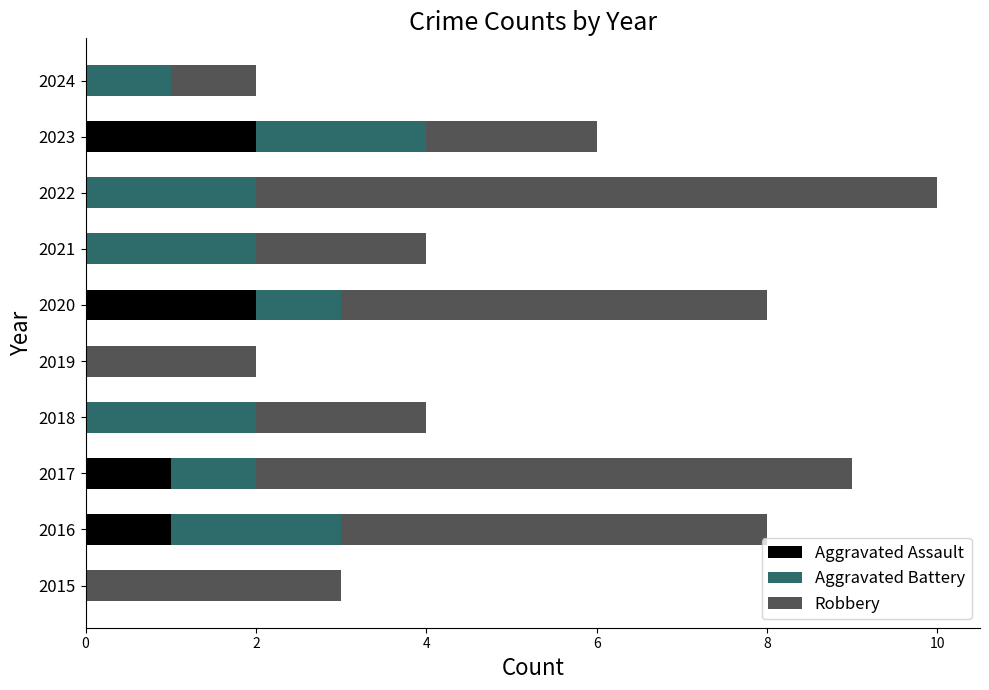

At which category is the sum across all series the highest?

2022